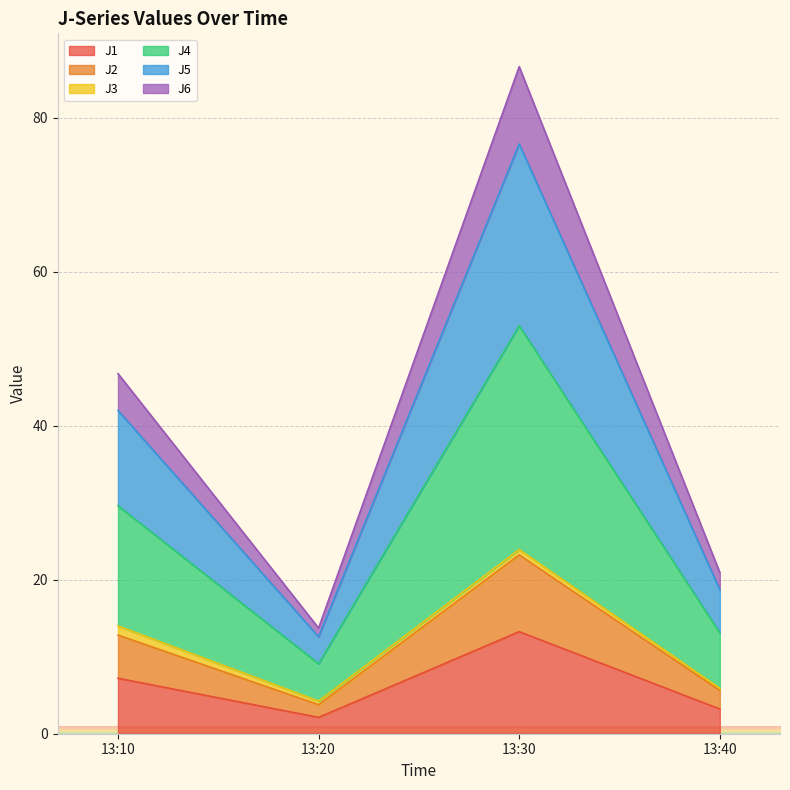

Where does the J1 series first go above 7?

13:10